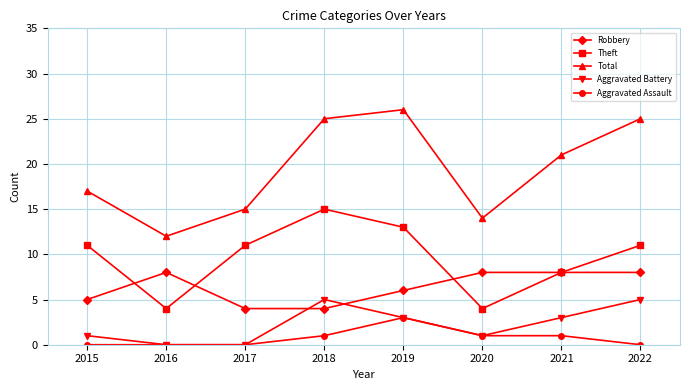

The value of Total at 2017 is 23. True or false?

False